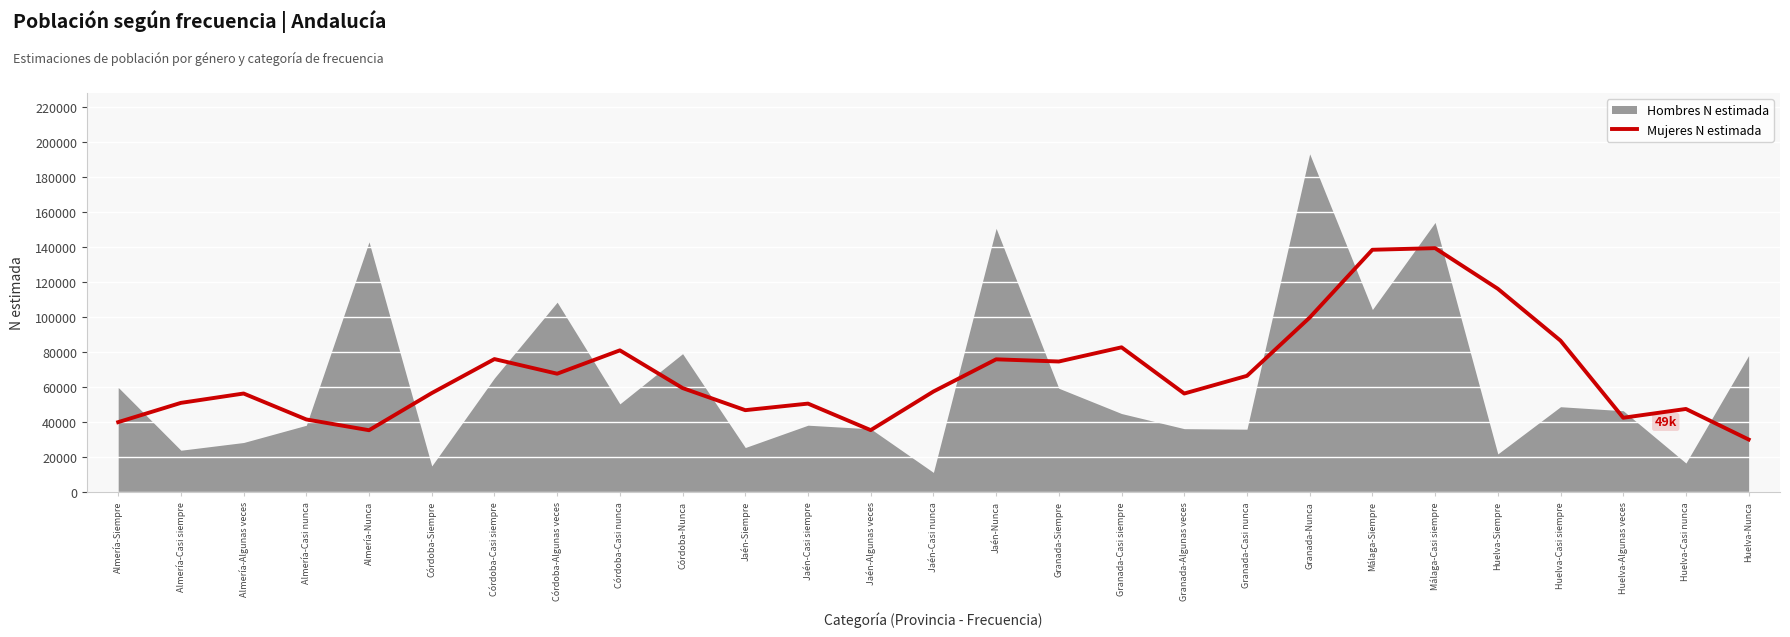

Which category has the lowest value in the Mujeres N estimada series?

Huelva-Nunca